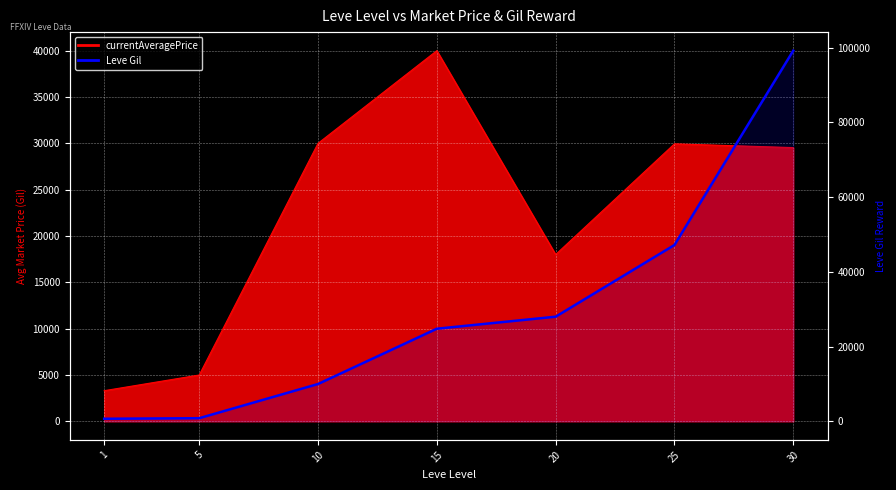

Does the chart display data point markers on the line(s)?

No